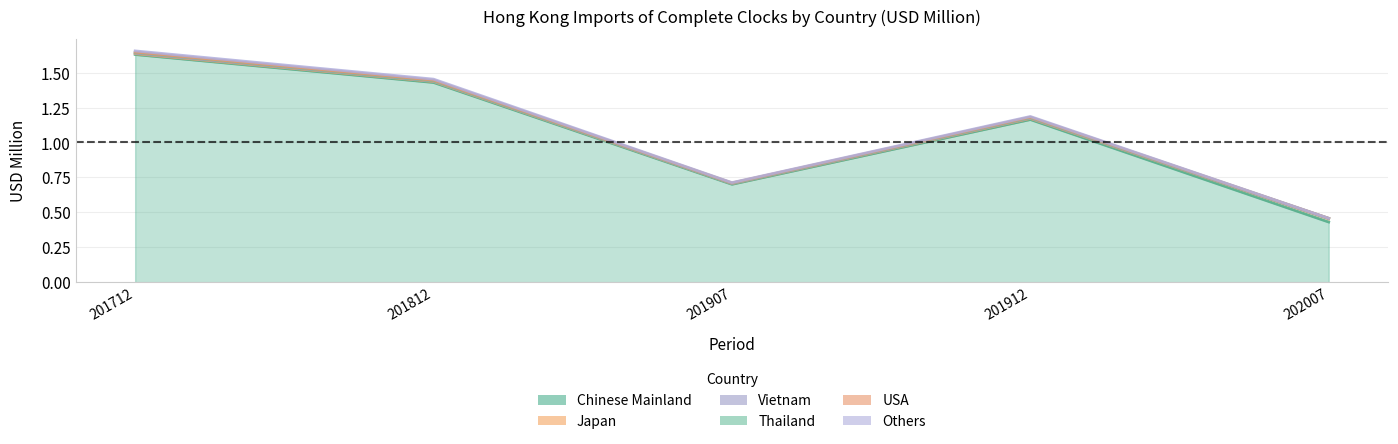

True or false: Thailand has more than 1 interior local peaks.

False